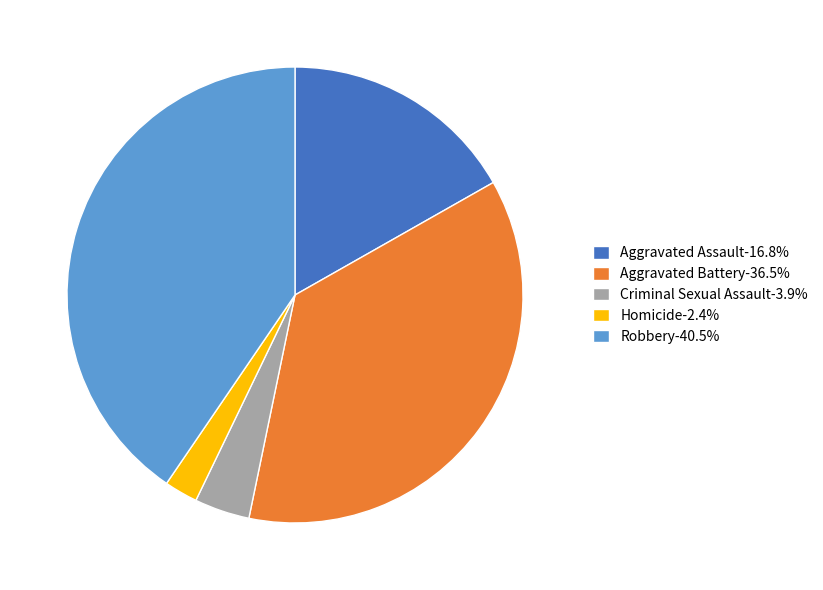

Rank the categories by value from highest to lowest.

Robbery, Aggravated Battery, Aggravated Assault, Criminal Sexual Assault, Homicide